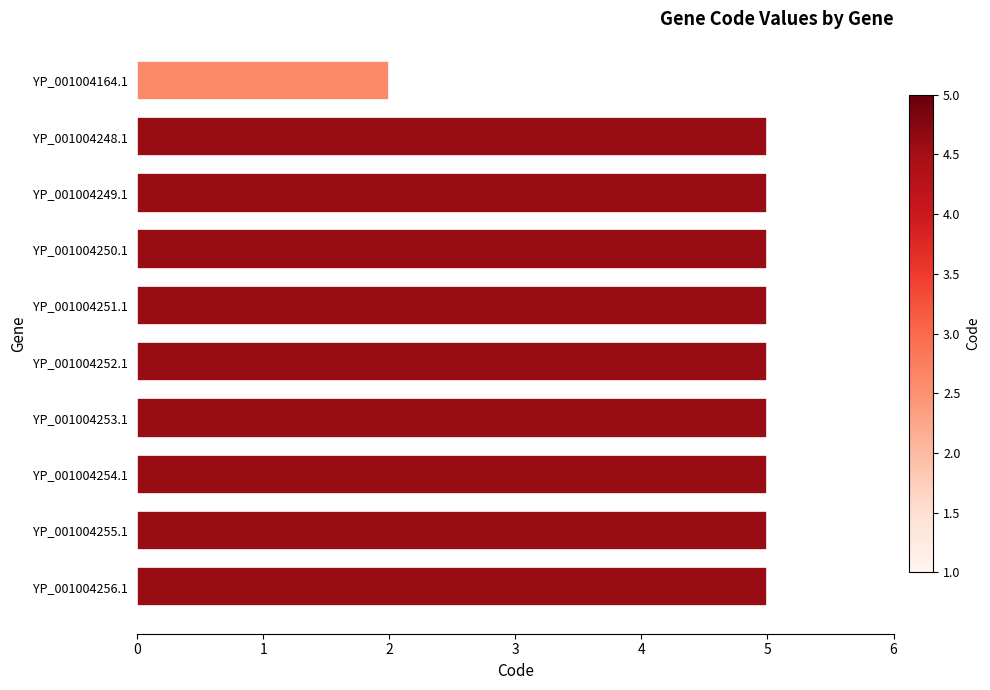

What is the sum of the values at YP_001004250.1 and YP_001004255.1?

10